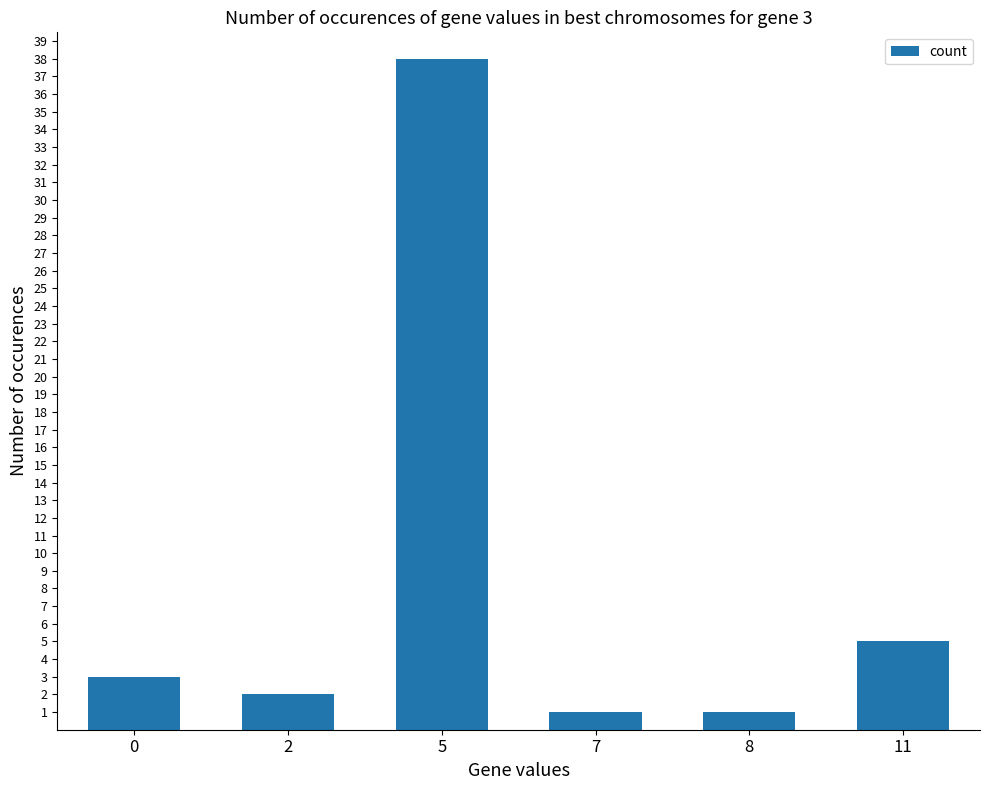

How many bars are there in total?

6